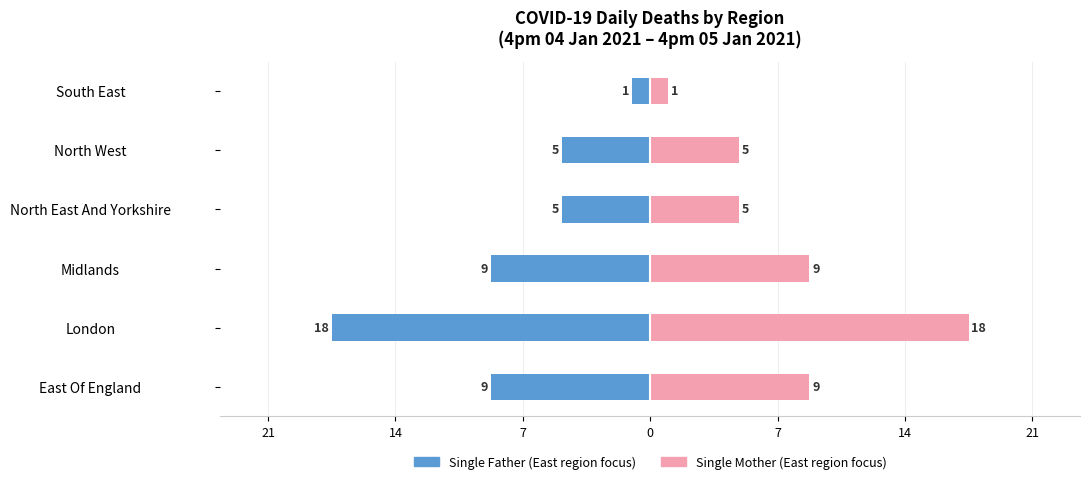

Is it true that Single Father equals -2 at South East?

False